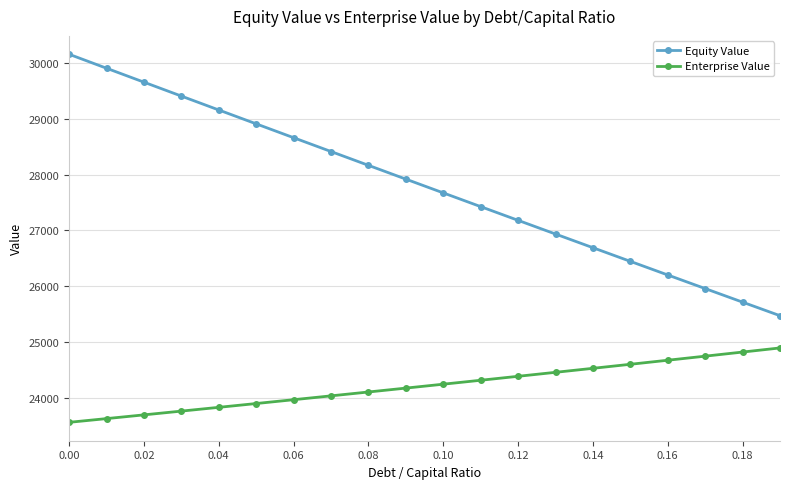

True or false: Equity Value has more than 2 points higher than both neighbors.

False